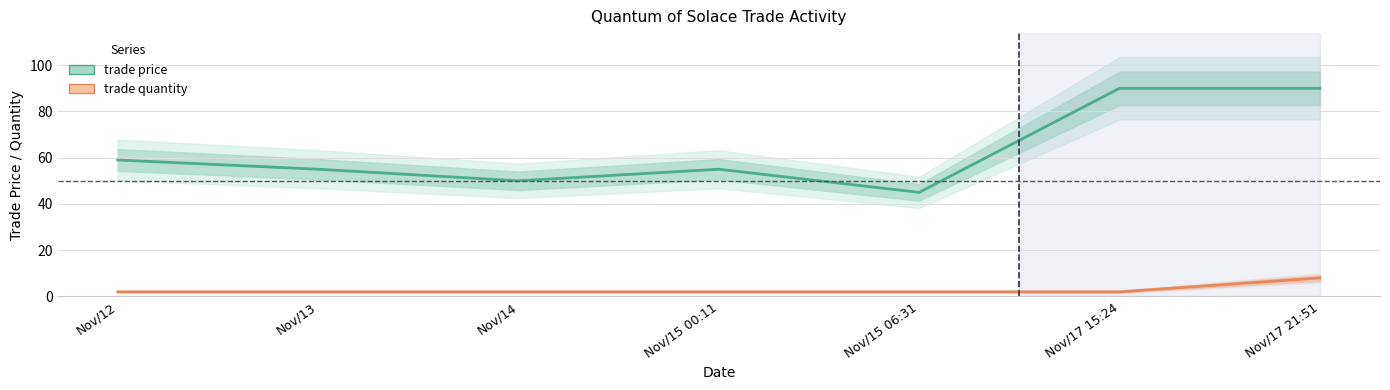

What is the total value across all series at Nov/15 06:31?

47